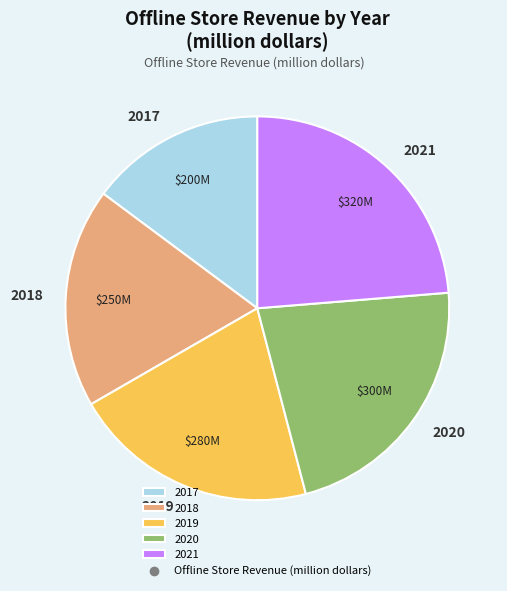

Which has a higher value, 2017 or 2020?

2020